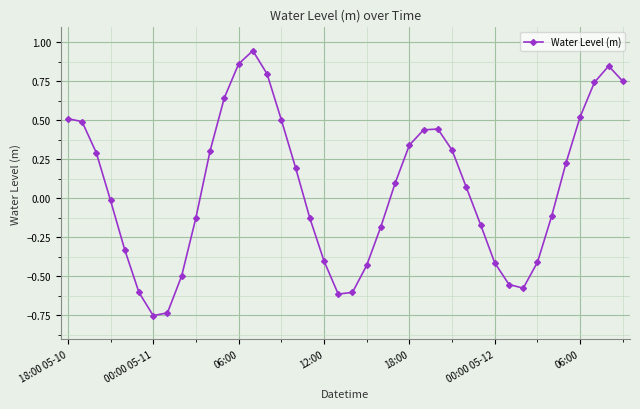

How many points are lower than both their immediate neighbors (excluding endpoints)?

3